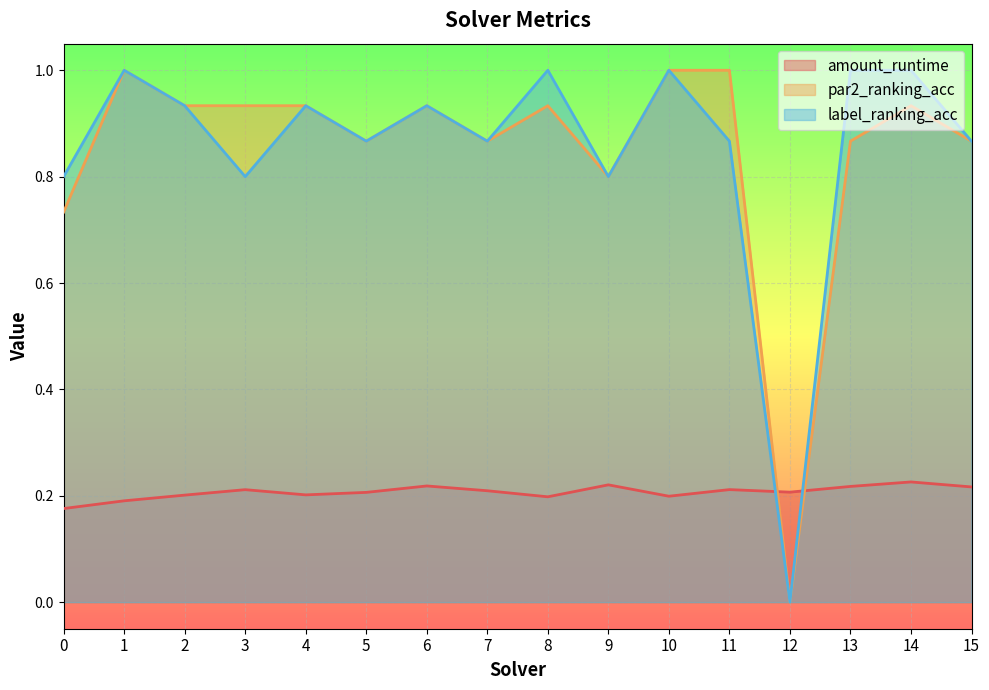

Which series has the largest range (max minus min)?

par2_ranking_acc